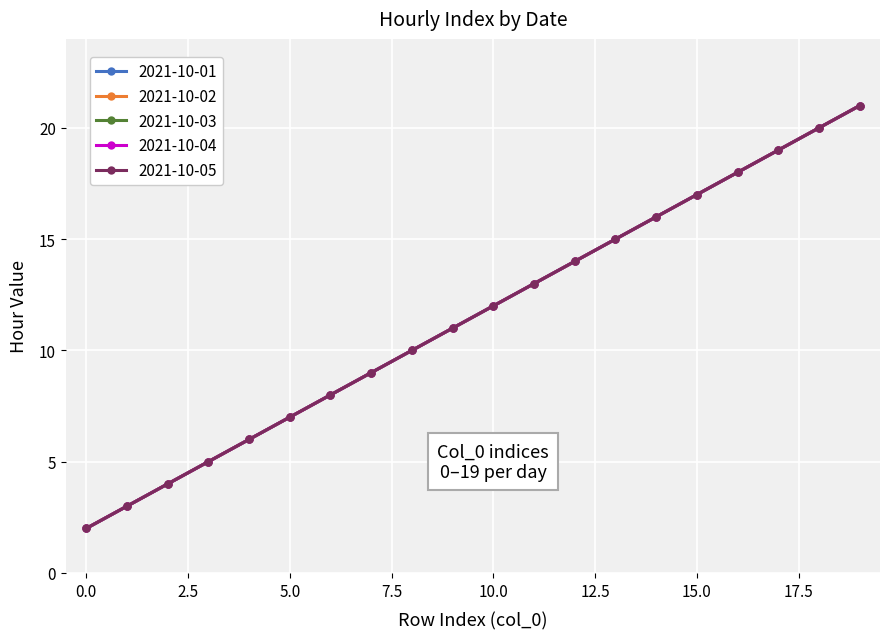

List the series in order of their peak value, highest first.

2021-10-01, 2021-10-02, 2021-10-03, 2021-10-04, 2021-10-05